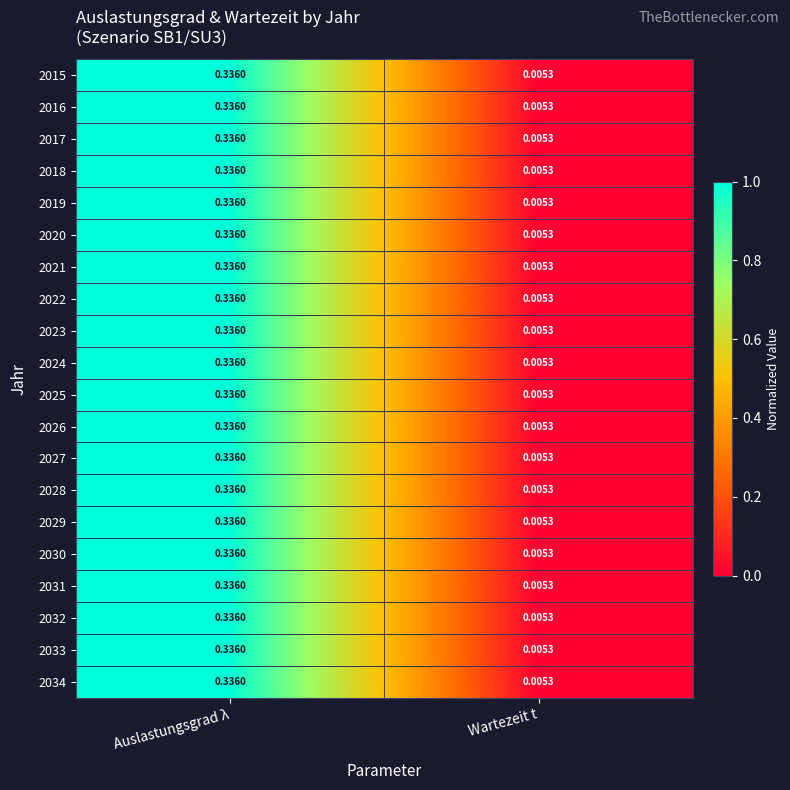

Where is 2017 nearest to the value 0?

Wartezeit t